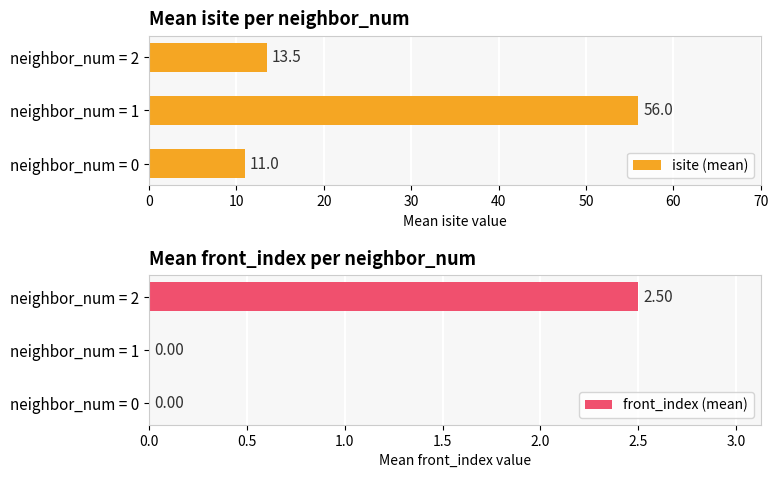

What is the average value of the front_index (mean) series?

0.8